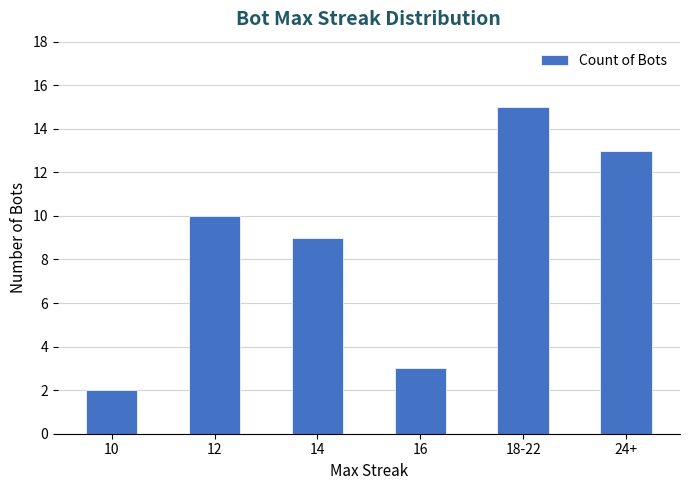

Reading left to right, transcribe all the data shown in this chart.

2	10	9	3	15	13